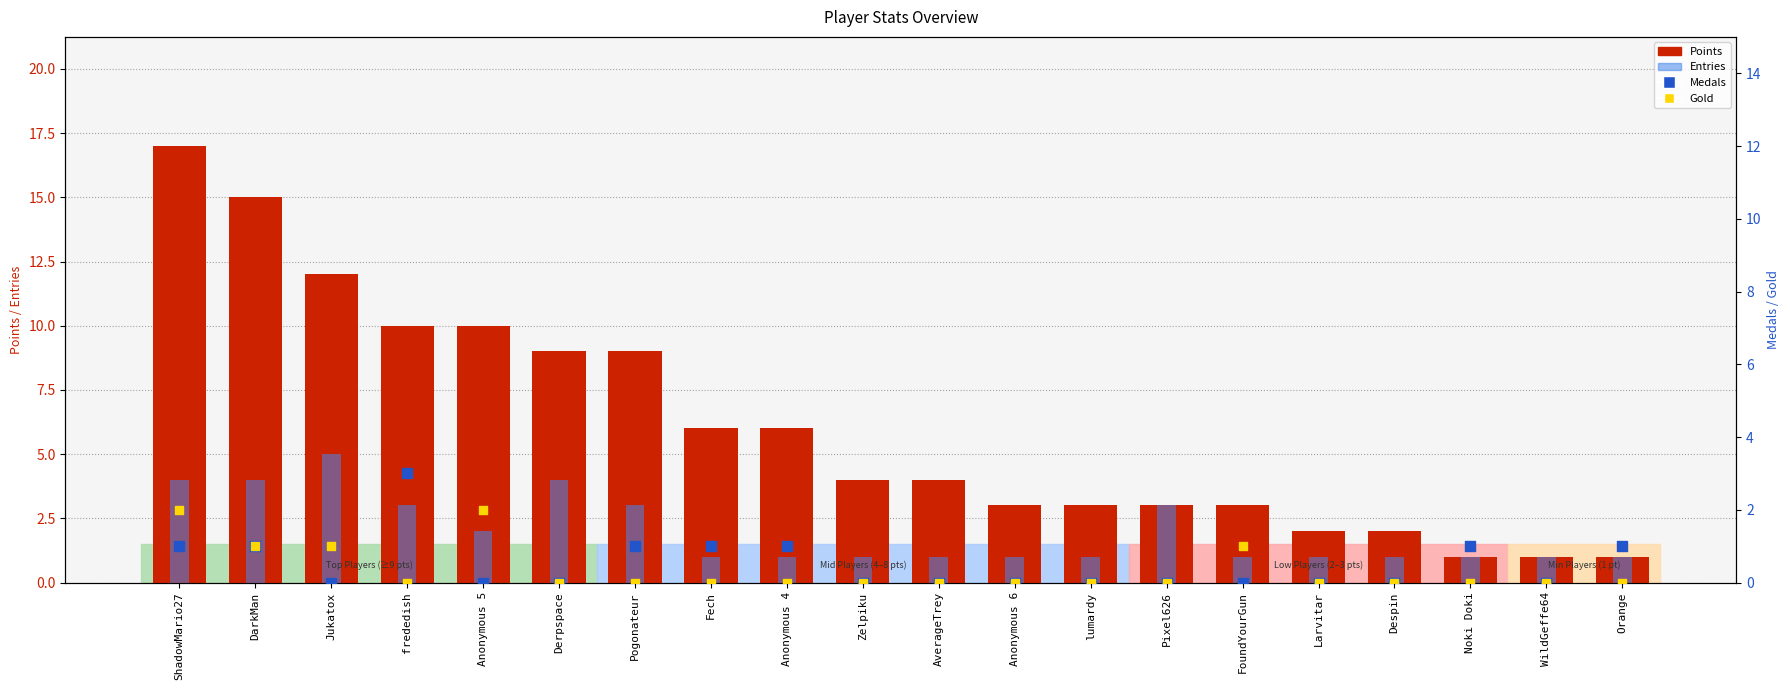

Which series contains the highest Y value?

Points